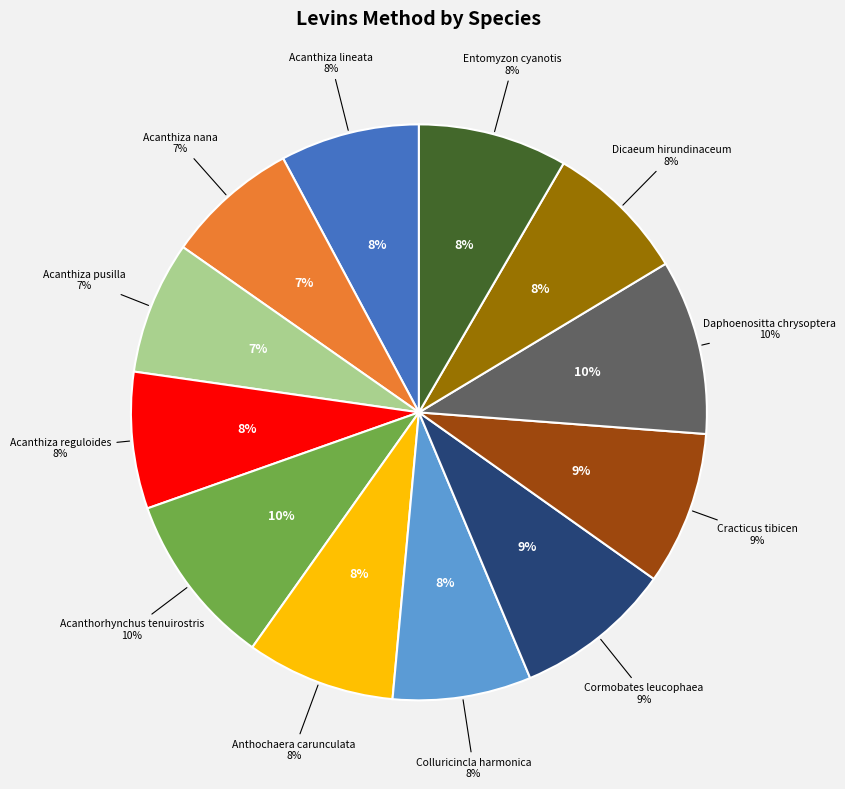

True or false: Acanthiza_reguloides accounts for 1% of the total.

False